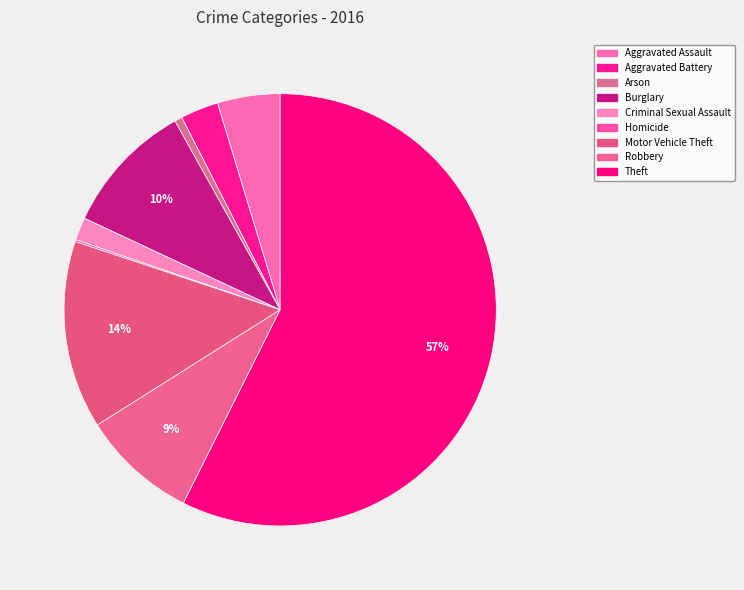

What percentage is NOT represented by Robbery?

91.3%